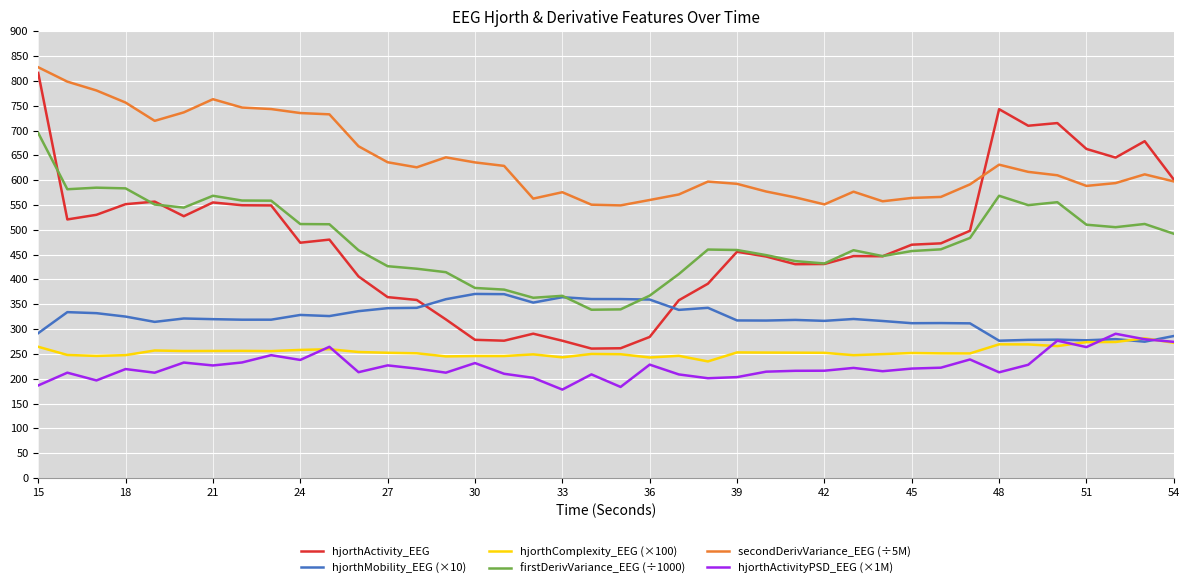

Which series has the largest range (max minus min)?

hjorthActivity_EEG